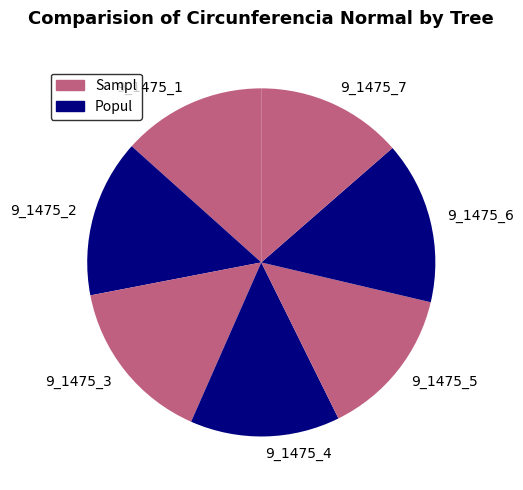

What is the ratio of the value at 9_1475_4 to the value at 9_1475_7?

1.0